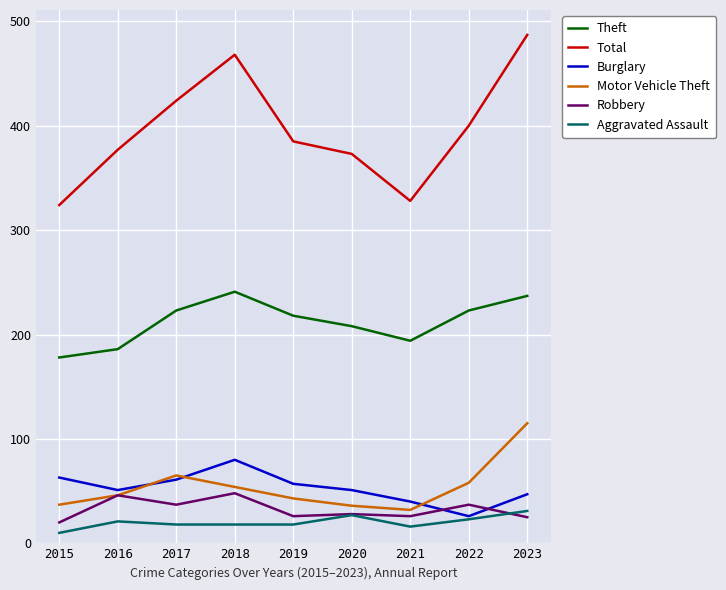

True or false: Motor Vehicle Theft and Aggravated Assault intersect in this chart.

False